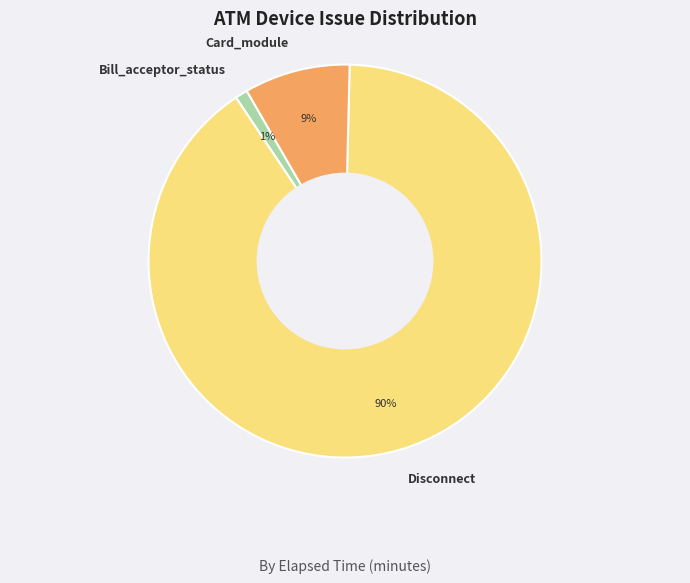

Is it true that Card_module is 9% of the pie?

True